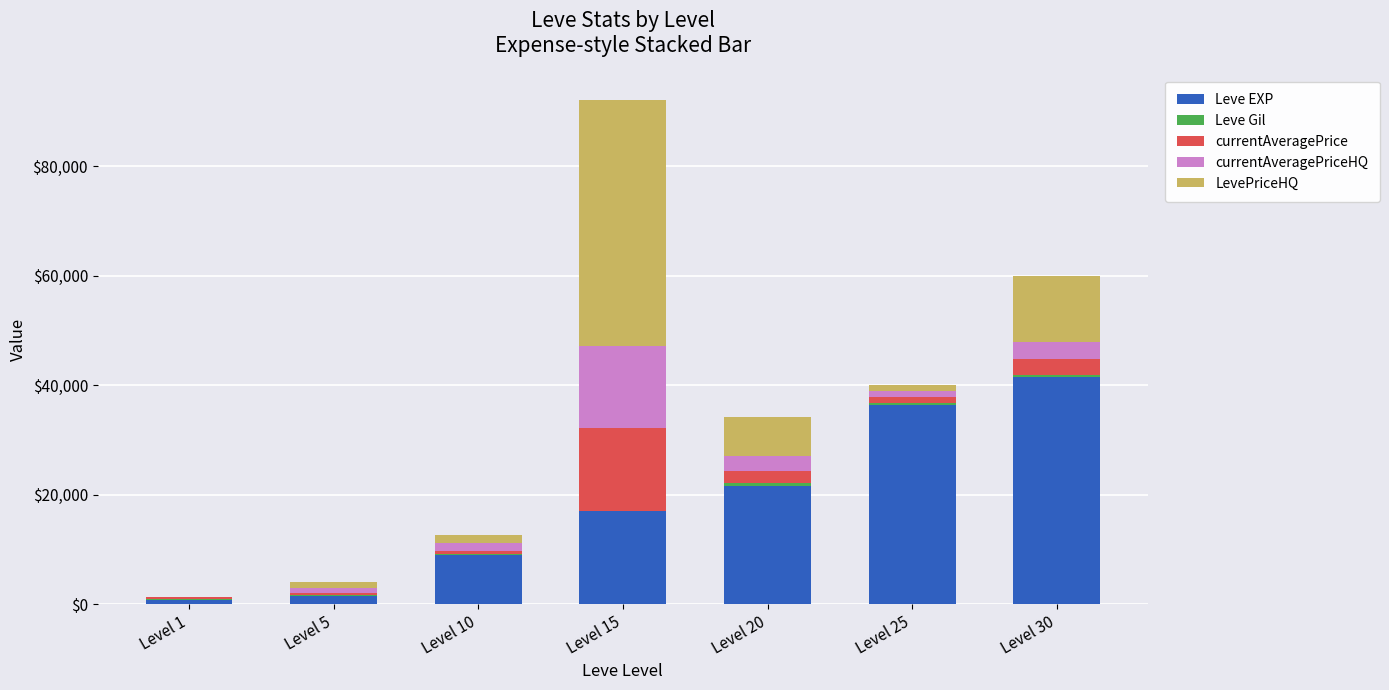

At which category is the sum across all series the highest?

Level 15